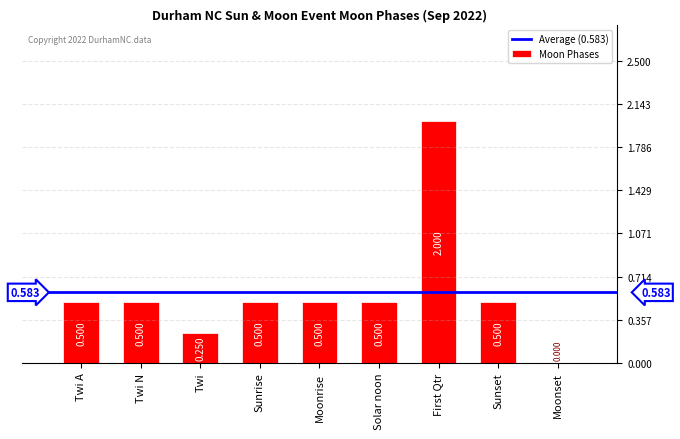

Which label corresponds to the largest value in the chart?

First Qtr